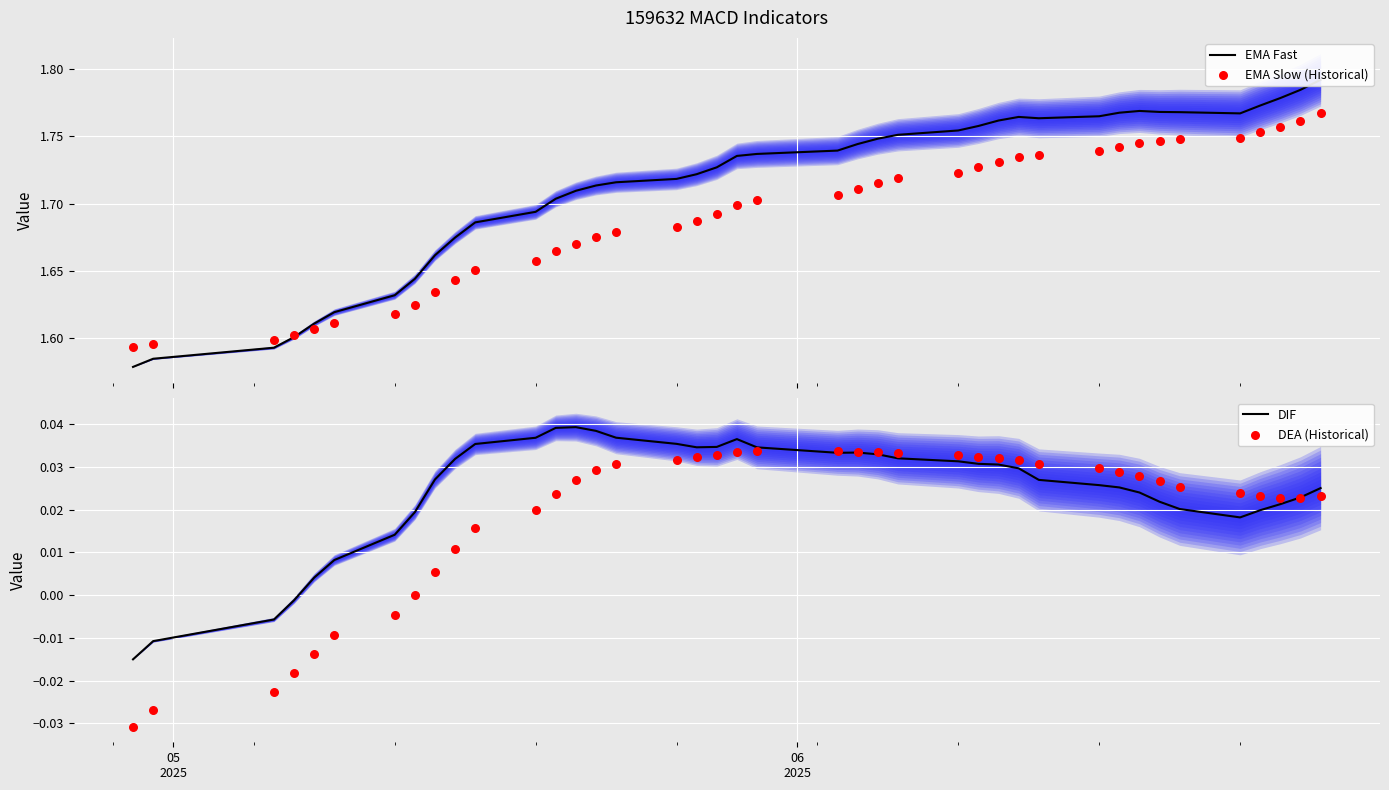

Is the value of DEA (Historical) at 30 greater than the value of EMA Fast at 21?

No